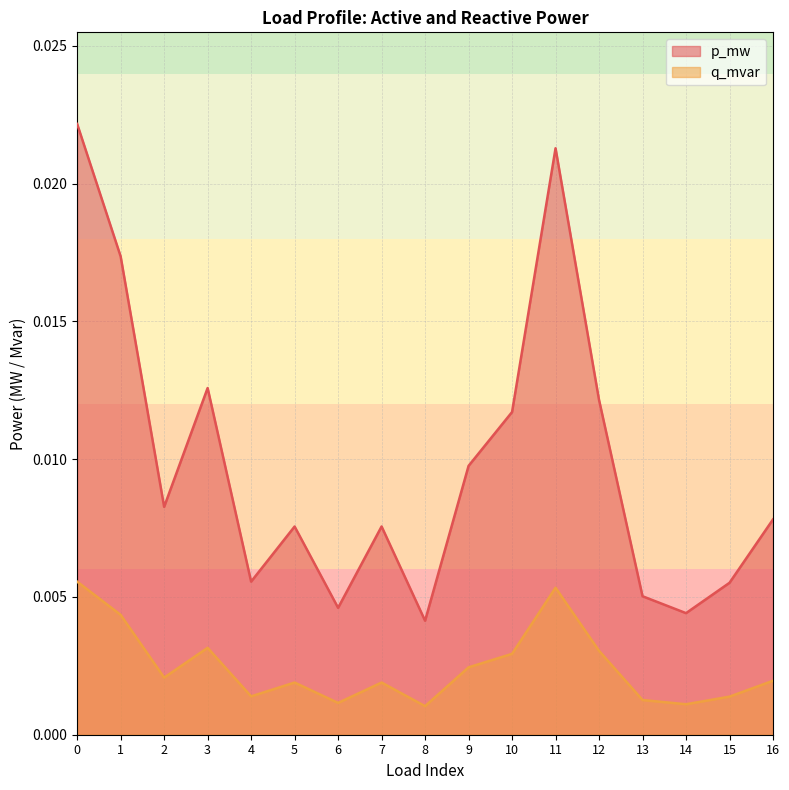

At 1, list the series in order from largest to smallest.

p_mw, q_mvar